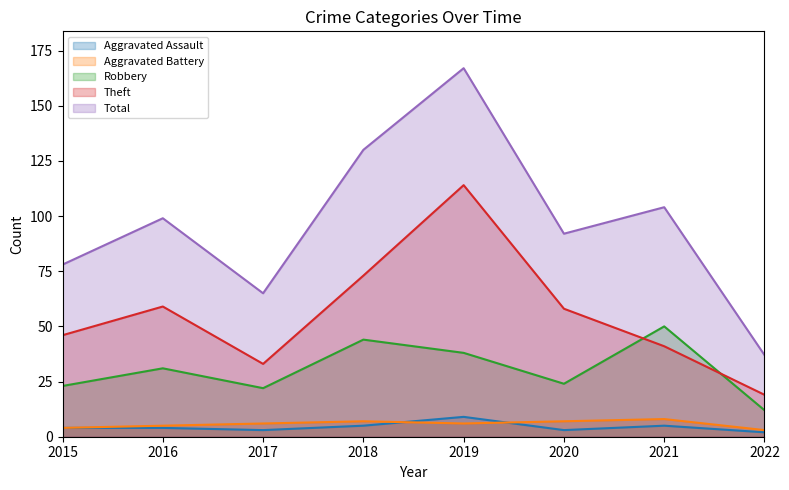

What is the lowest value of the Robbery series?

12